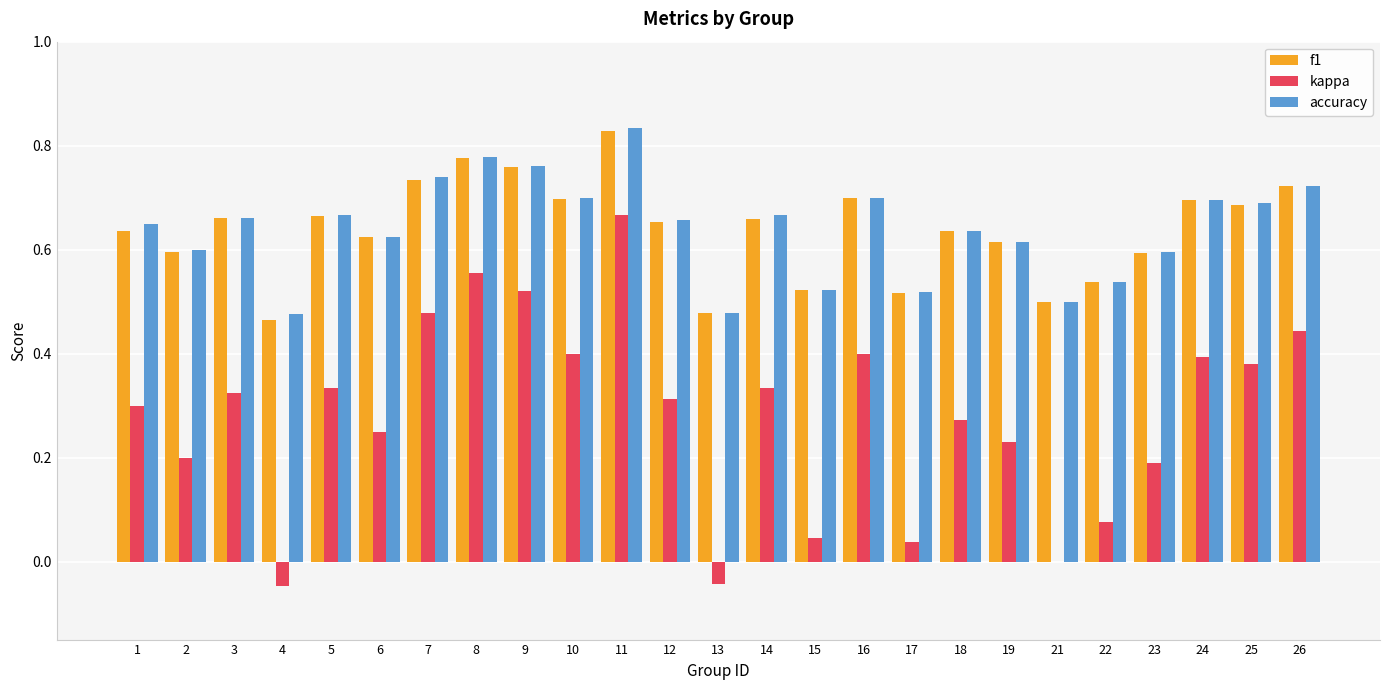

What is the sum of the accuracy values at 26 and 22?

1.3